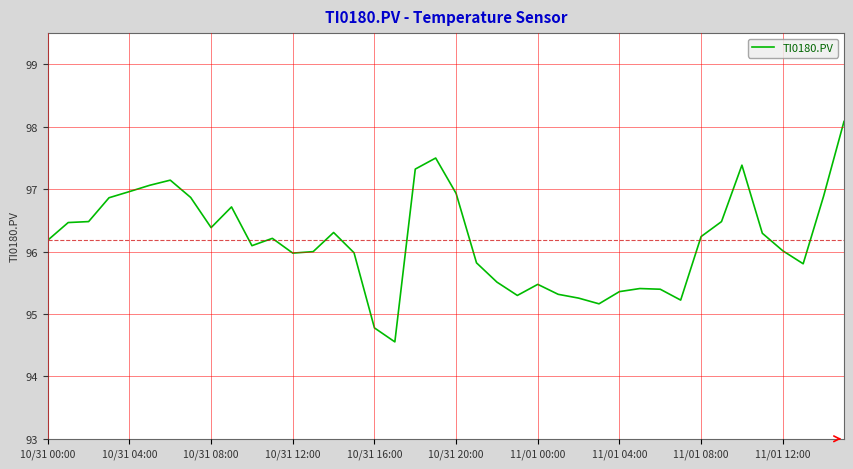

What is the greatest value displayed?

98.1